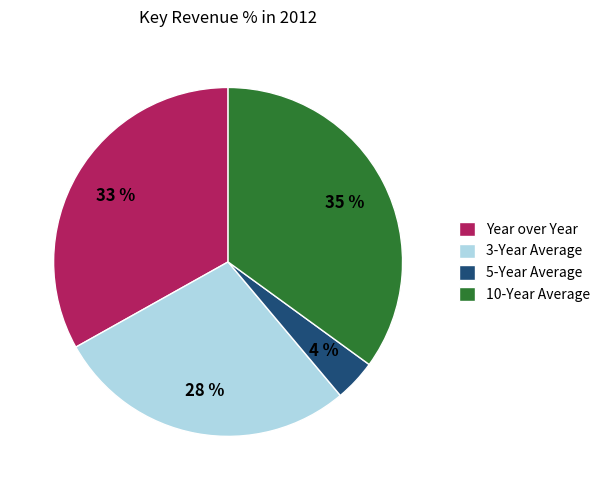

Rank the categories by value from lowest to highest.

5-Year Average, 3-Year Average, Year over Year, 10-Year Average